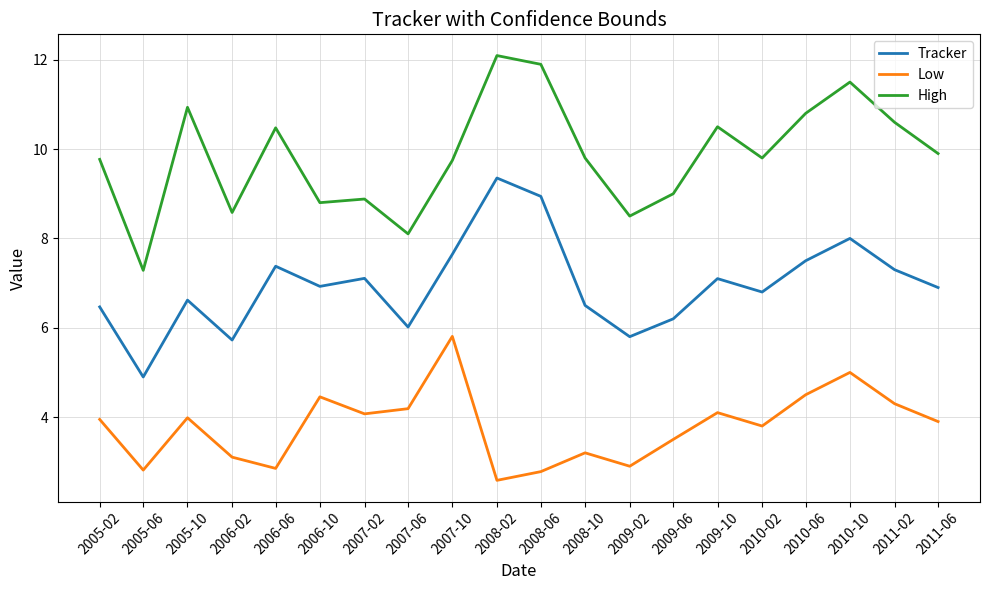

True or false: High has more than 0 points higher than both neighbors.

True